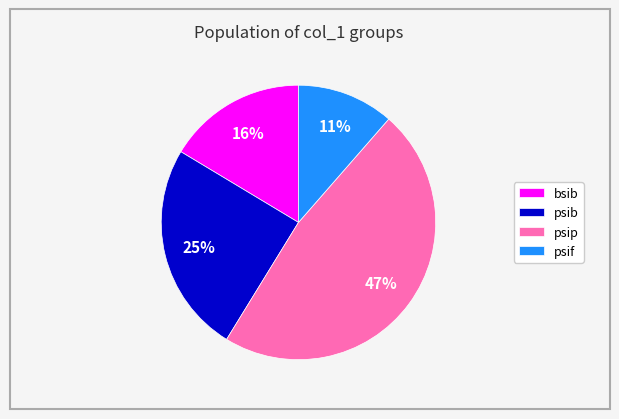

To the nearest percent, what portion does bsib represent?

16%